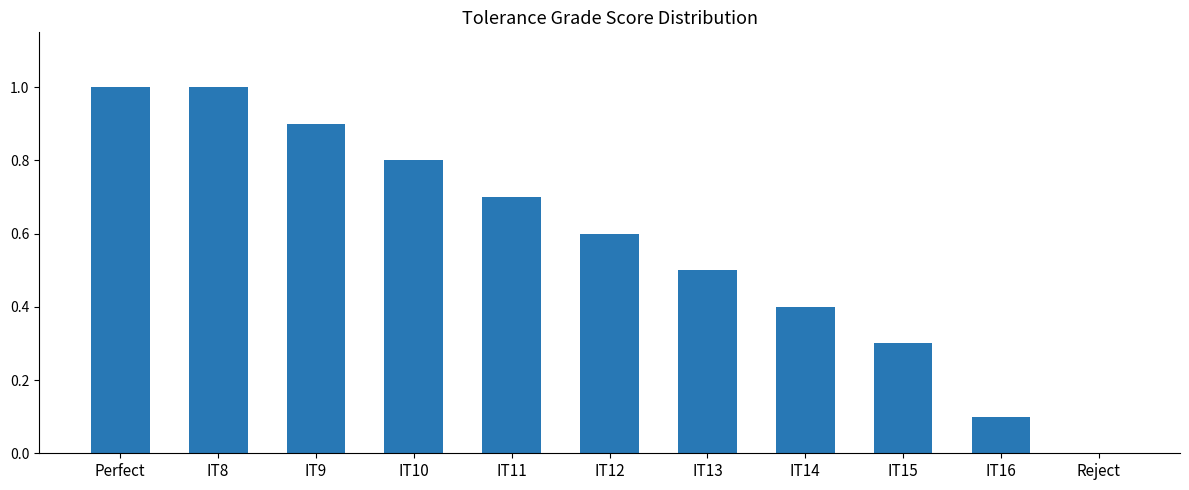

Is it true that the value at IT13 is 0.8?

False